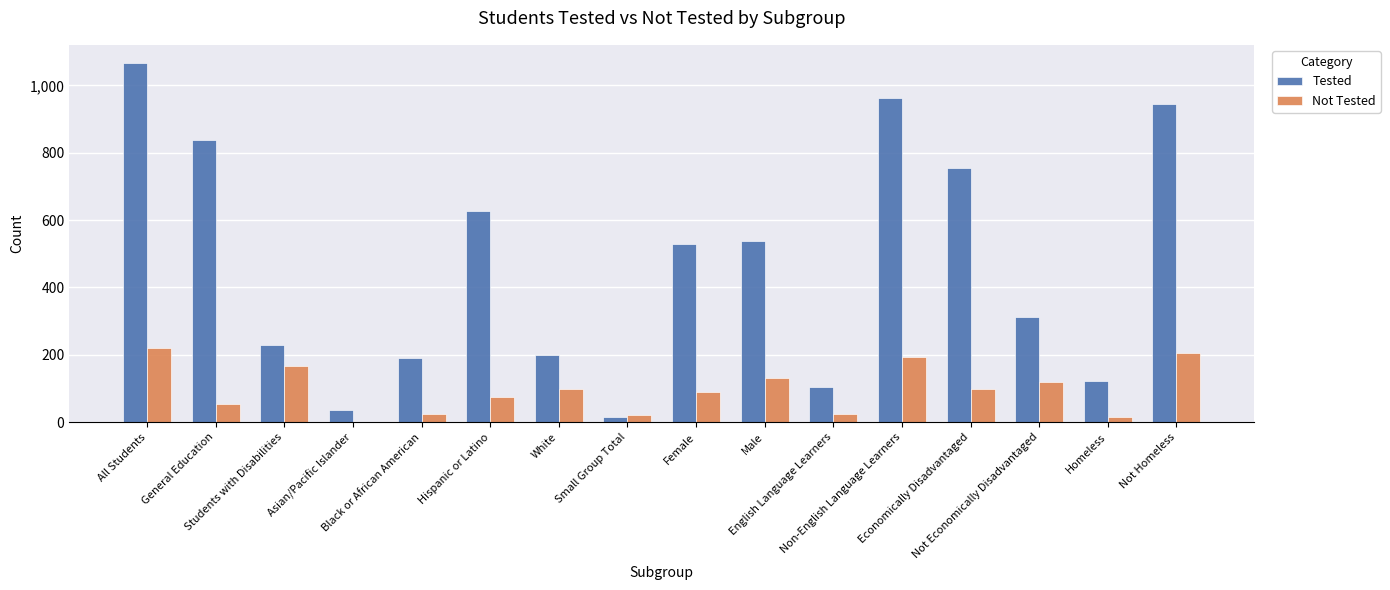

What is the maximum value shown in the chart?

1067